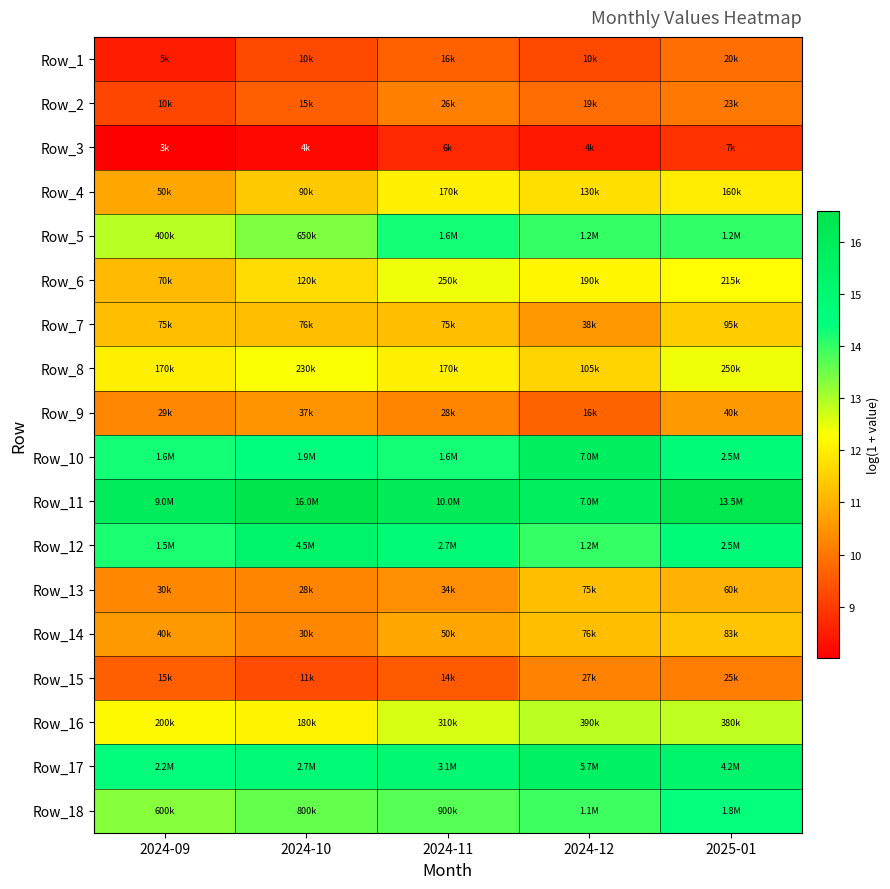

At which category does the chart reach its peak across all series?

2024-10